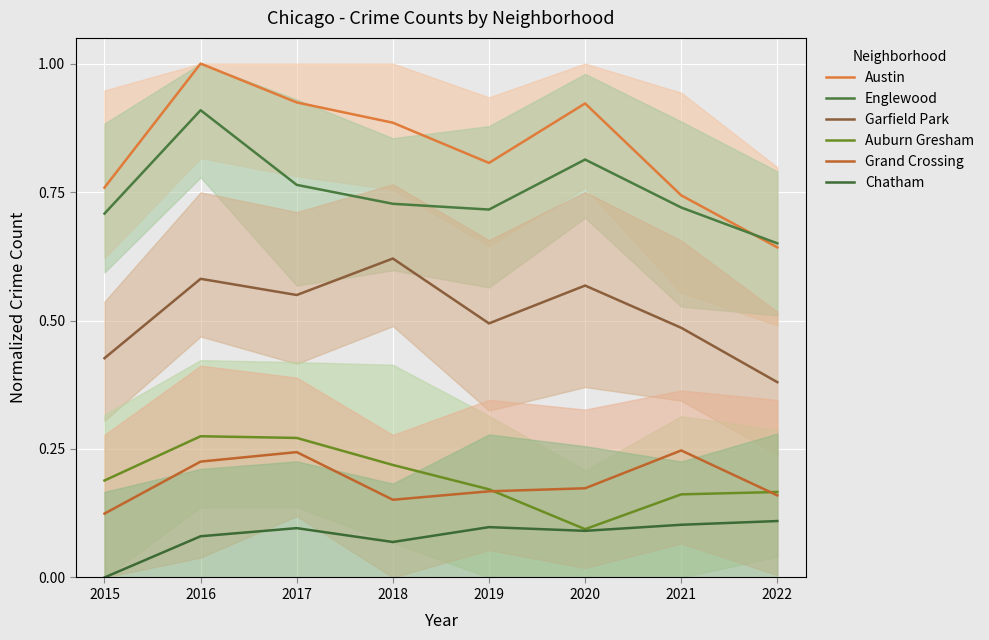

Reading left to right, list all the values displayed in this chart.

Austin: 2015=0.8	2016=1.0	2017=0.9	2018=0.9	2019=0.8	2020=0.9	2021=0.7	2022=0.6
Englewood: 2015=0.7	2016=0.9	2017=0.8	2018=0.7	2019=0.7	2020=0.8	2021=0.7	2022=0.7
Garfield Park: 2015=0.4	2016=0.6	2017=0.5	2018=0.6	2019=0.5	2020=0.6	2021=0.5	2022=0.4
Auburn Gresham: 2015=0.2	2016=0.3	2017=0.3	2018=0.2	2019=0.2	2020=0.1	2021=0.2	2022=0.2
Grand Crossing: 2015=0.1	2016=0.2	2017=0.2	2018=0.2	2019=0.2	2020=0.2	2021=0.2	2022=0.2
Chatham: 2015=0.0	2016=0.1	2017=0.1	2018=0.1	2019=0.1	2020=0.1	2021=0.1	2022=0.1